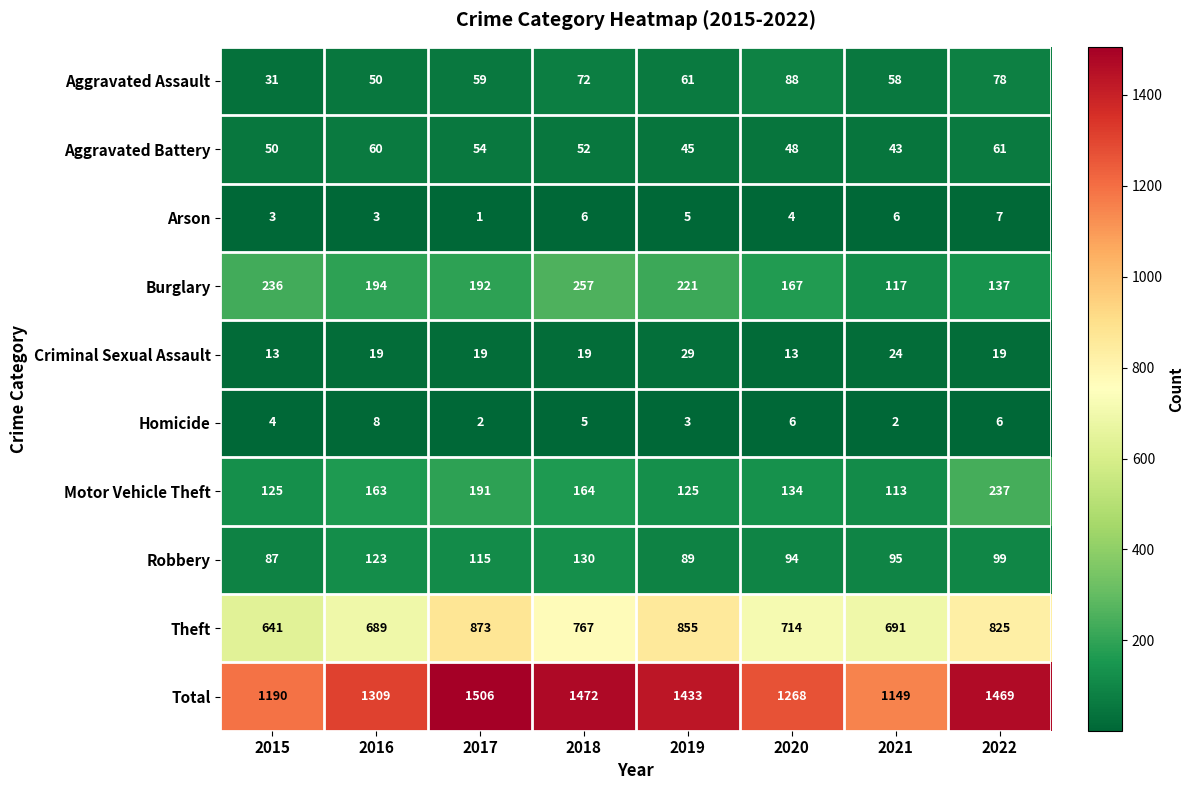

What is the total value across all series at 2016?

2618